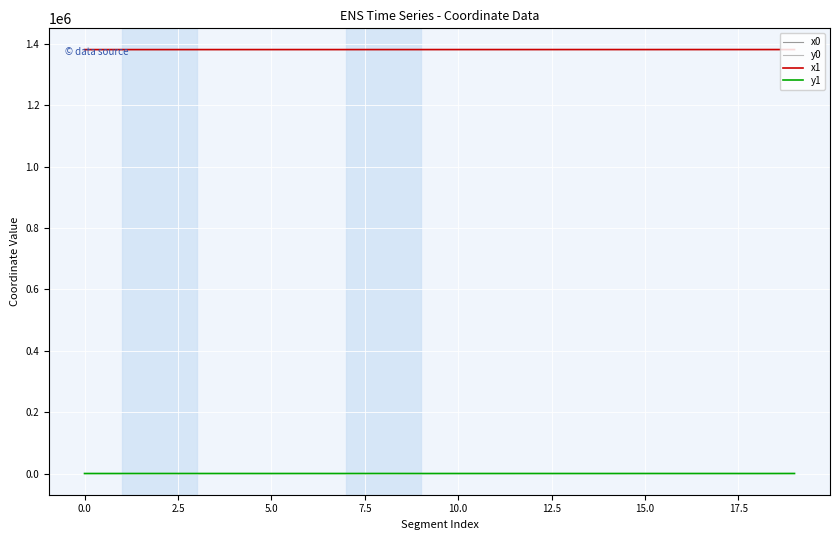

True or false: y0 and x0 cross at least once.

False